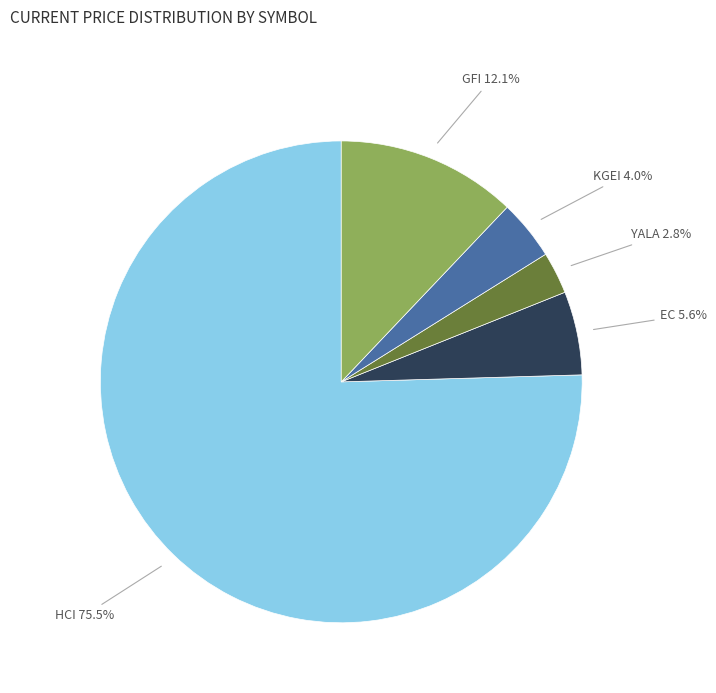

How many slices are in this pie chart?

5